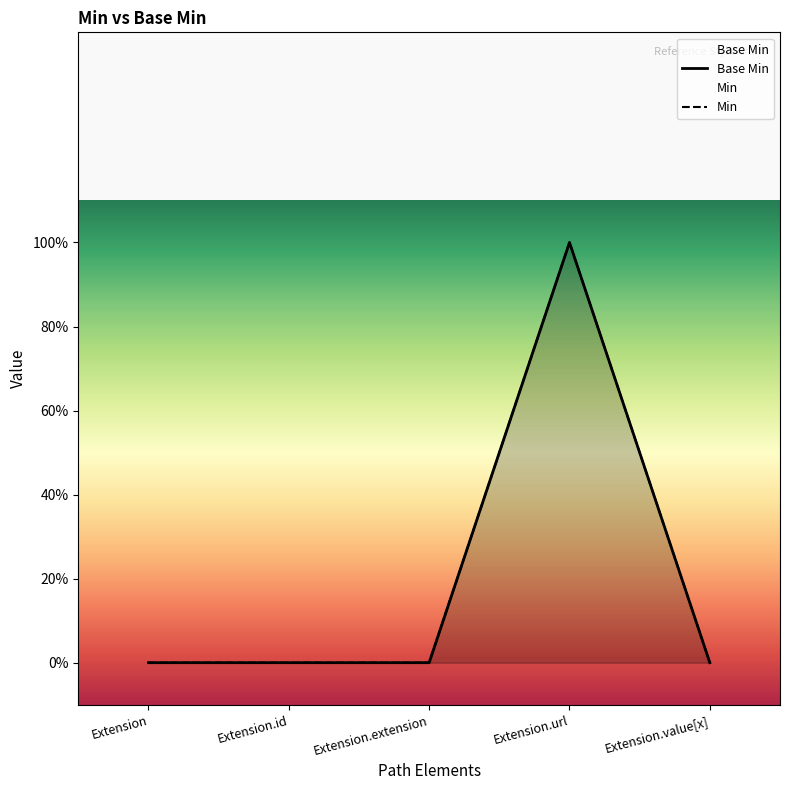

What is the difference between the maximum and minimum values in the Base Min series?

1